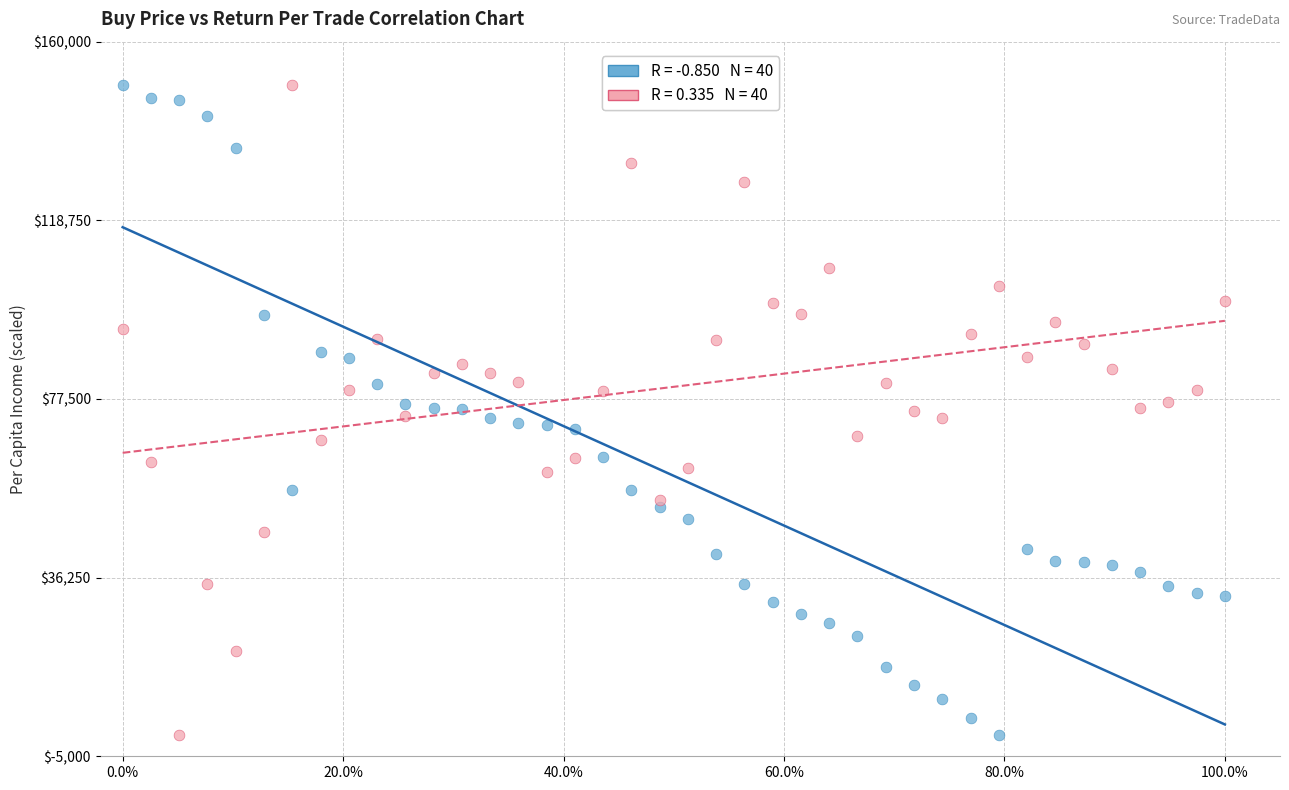

Across all data points, what is the range of X values (max minus min)?

1.0